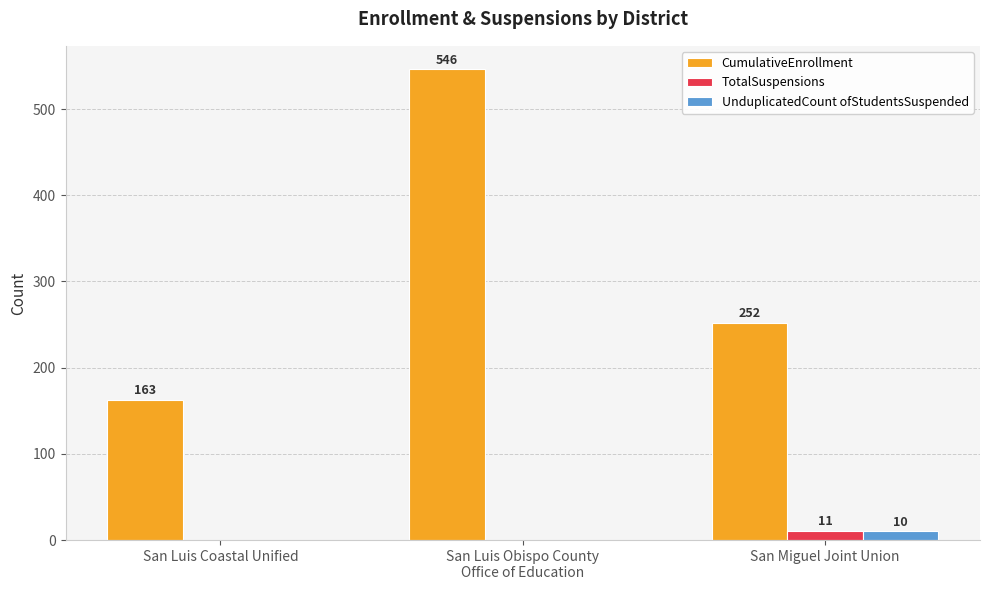

What is the sum of all CumulativeEnrollment values?

961